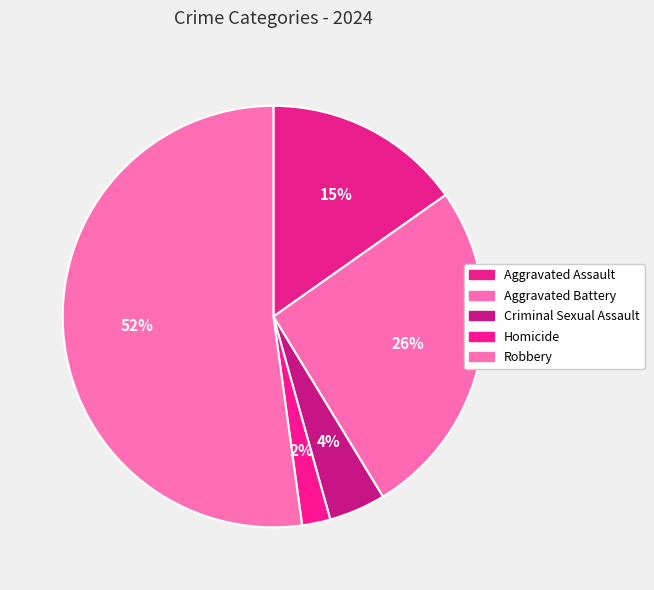

Which slice is the largest?

Robbery